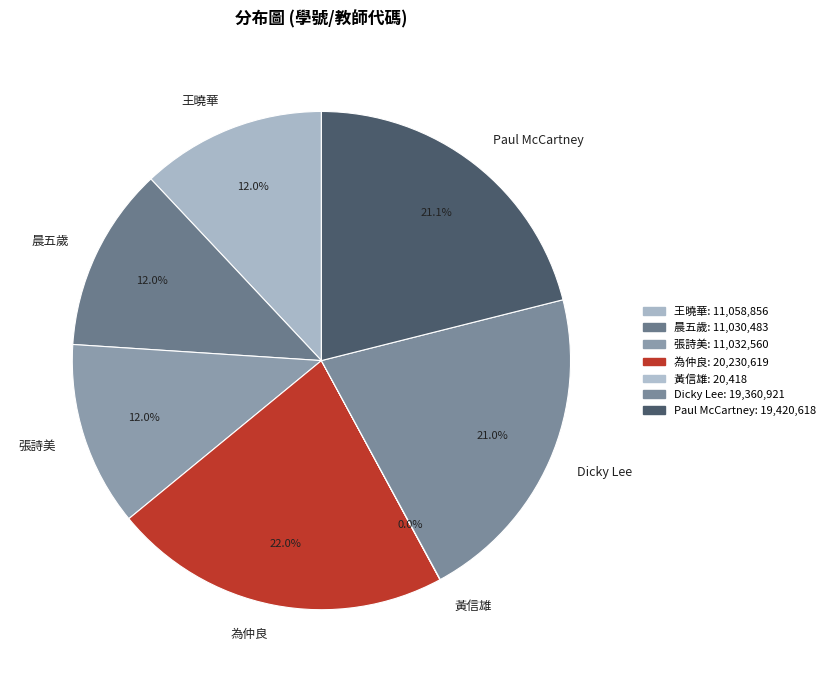

Does 晨五歲 account for over 50% of the chart?

No